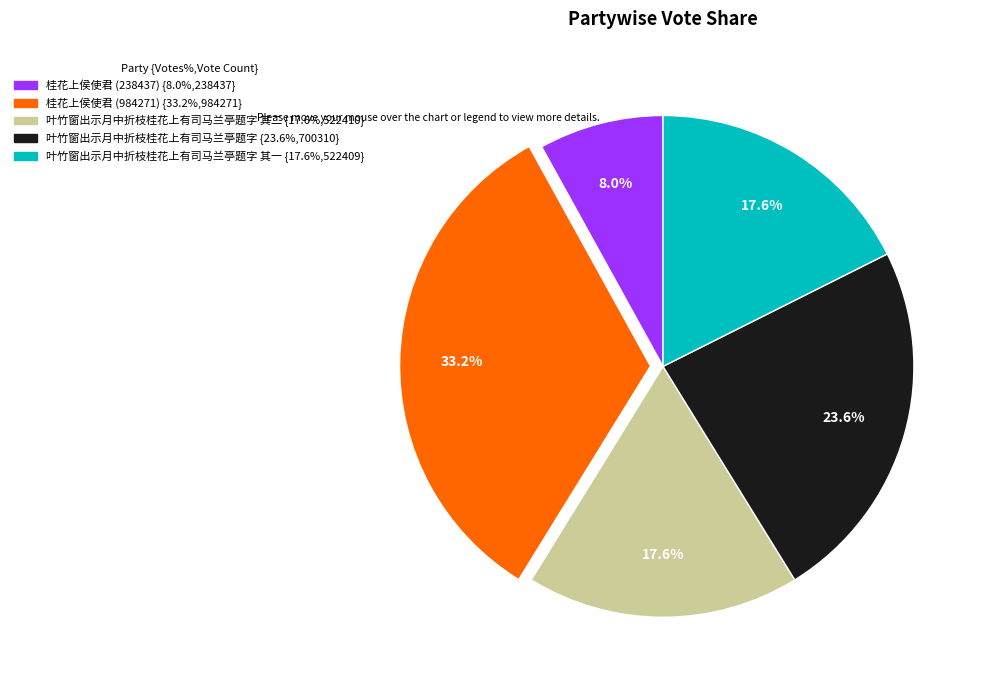

Is there any slice that represents more than half of the pie?

No